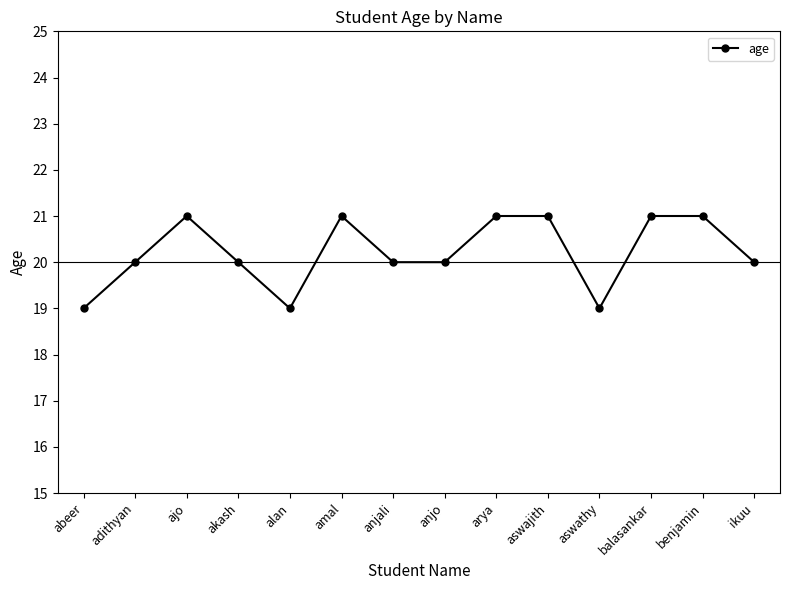

Count the number of data series in this chart.

1